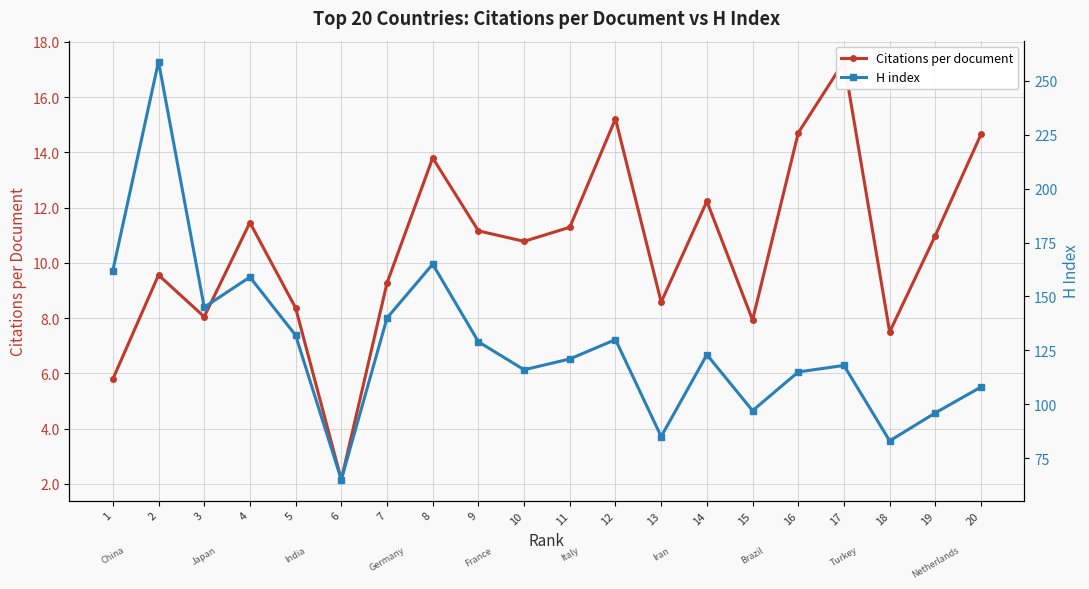

Rank the series by their maximum value, from highest to lowest.

H index, Citations per document